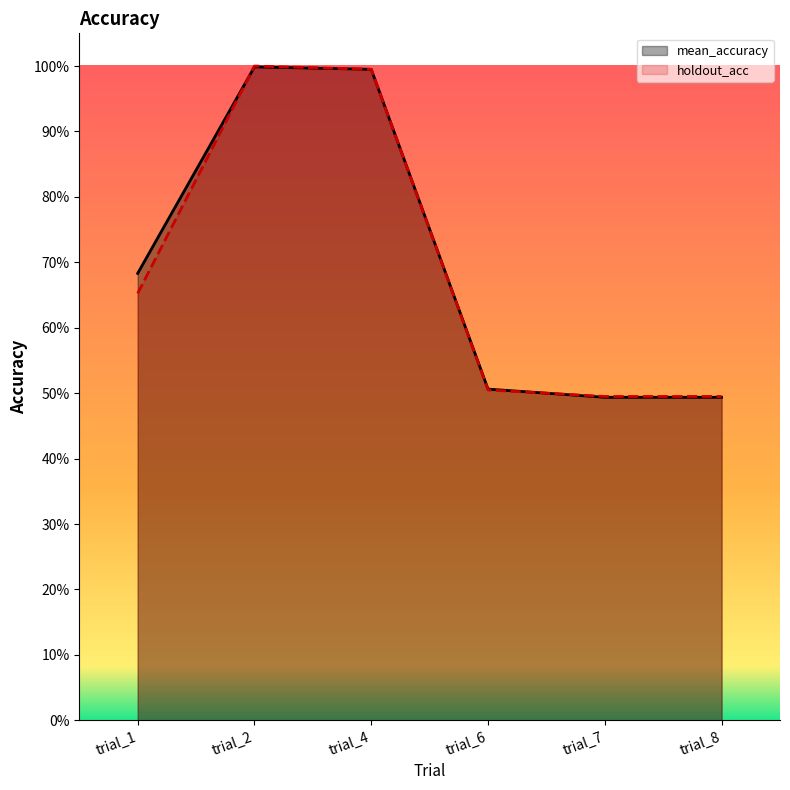

At trial_2, list the series in order from largest to smallest.

holdout_acc, mean_accuracy